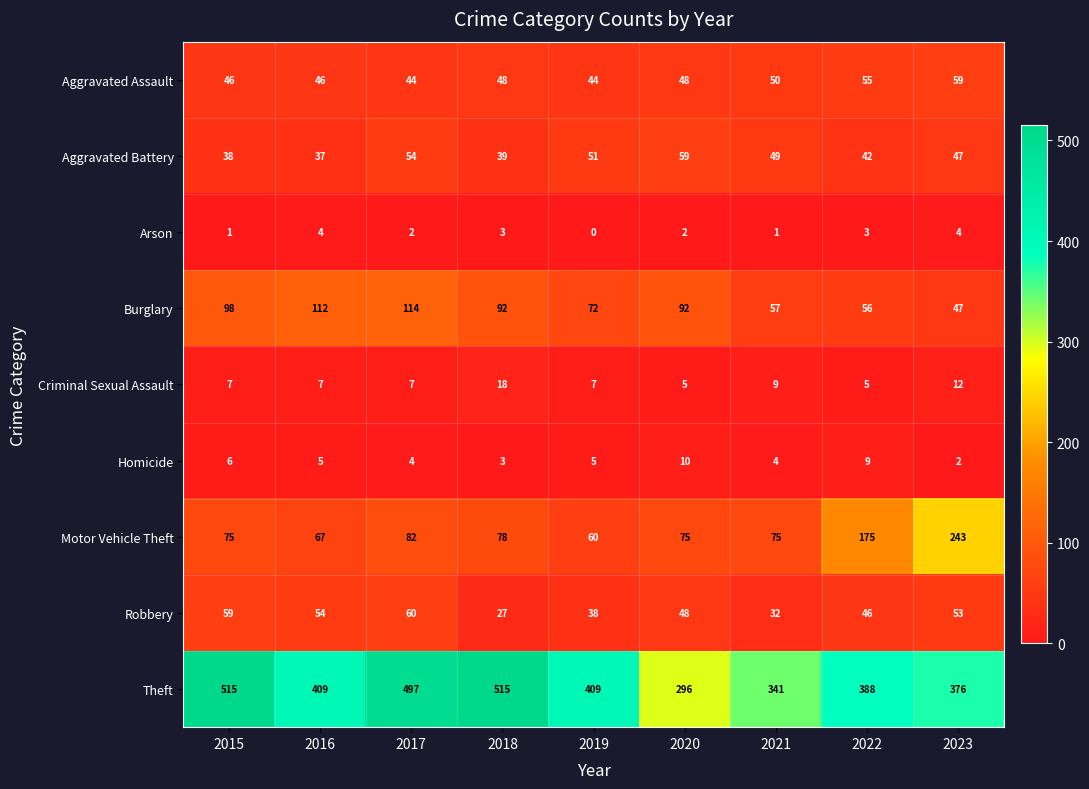

Where does the Burglary series first go above 92?

2015